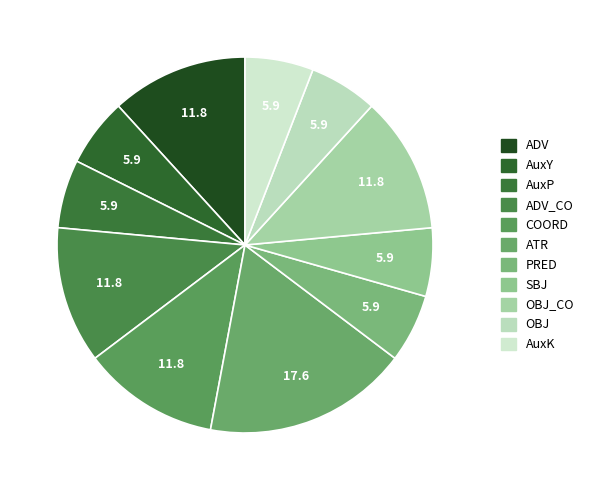

Between AuxP and ATR, which is larger?

ATR